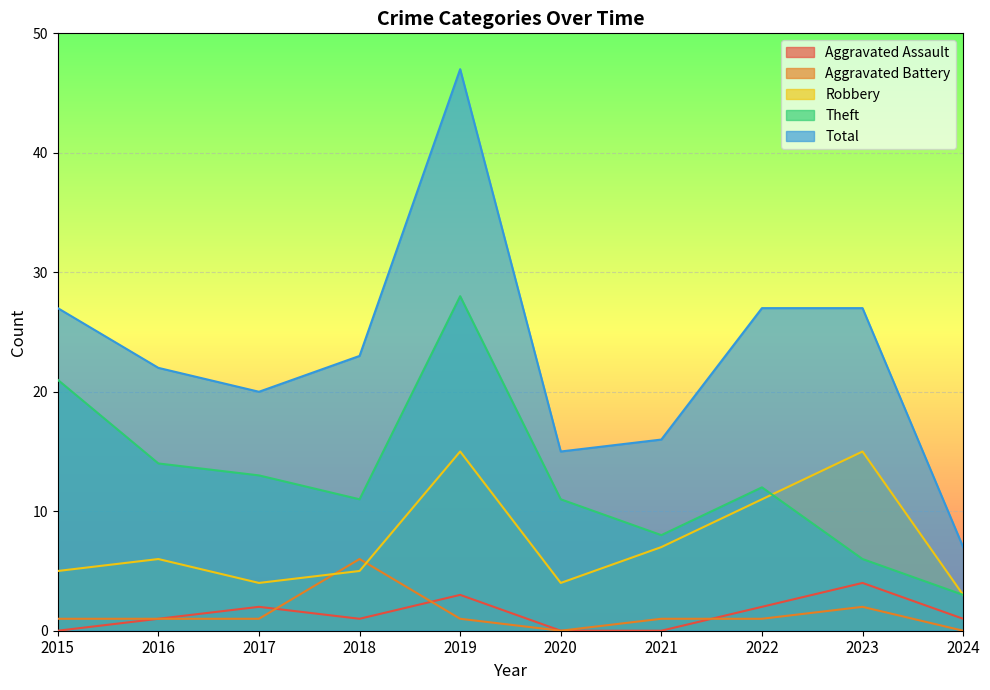

True or false: Robbery has a value of 4 at 2024.

False